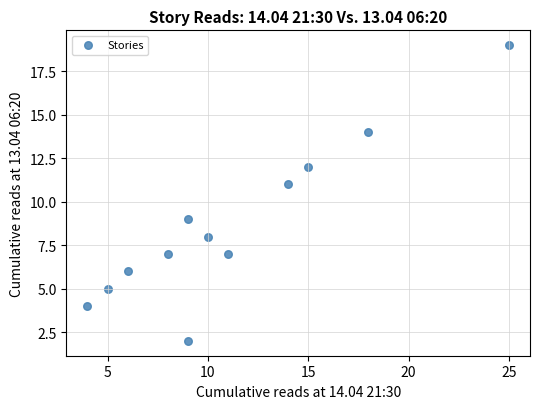

What is the range of X values (max minus min)?

21